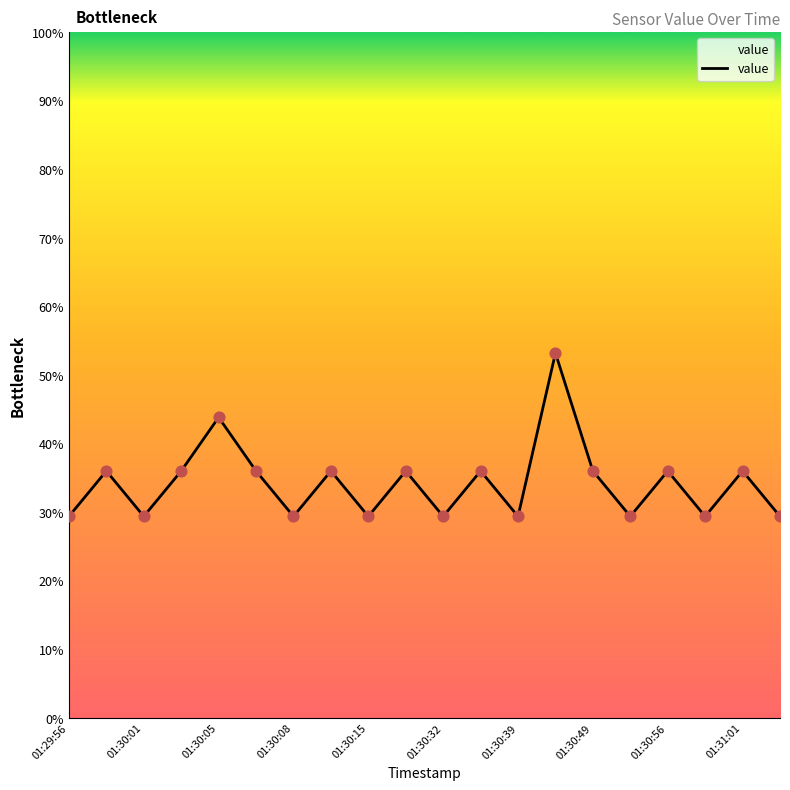

What is the difference between the maximum and minimum values?

23.8